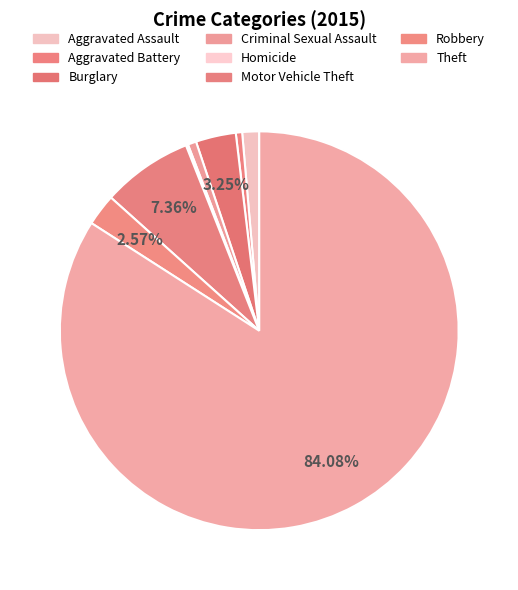

Which slice is the largest?

Theft